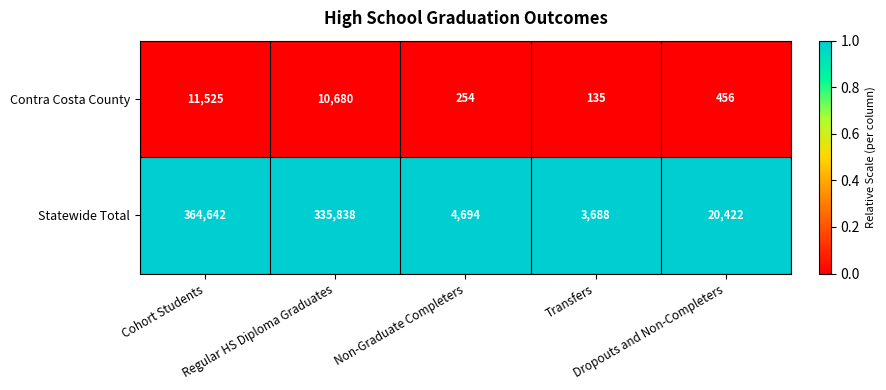

What is the lowest value of the Contra Costa County series?

135